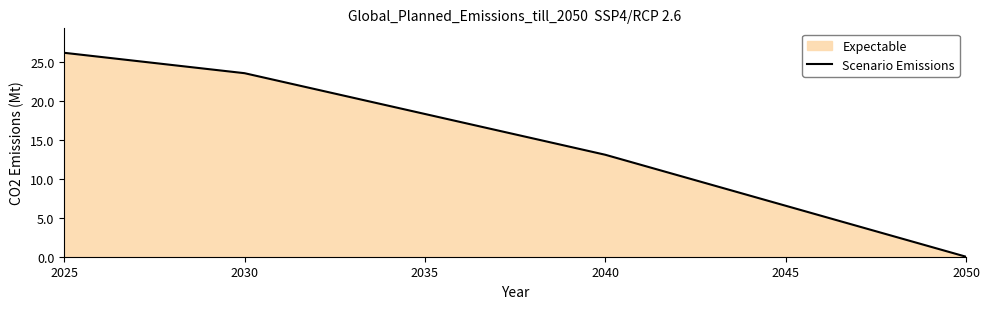

Where does the data first go above 16?

2025